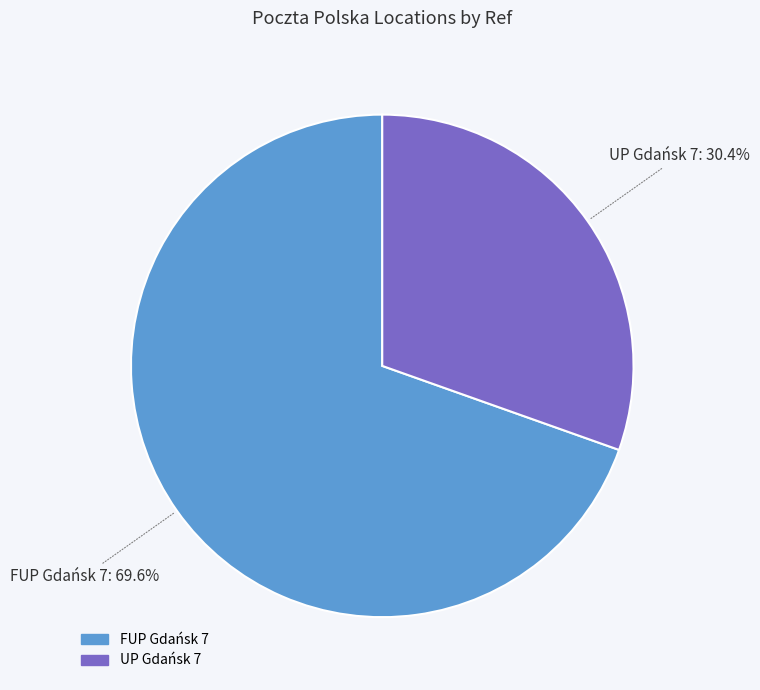

Does FUP Gdańsk 7 represent more than half of the total?

Yes